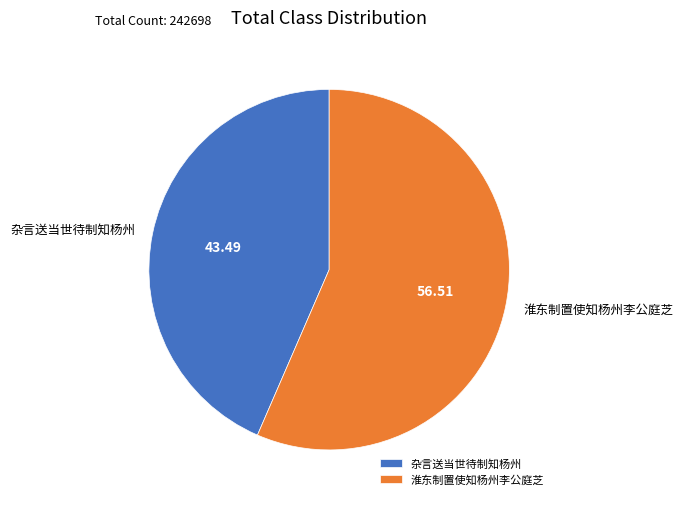

Is the sum of 淮东制置使知杨州李公庭芝 and 杂言送当世待制知杨州 greater than half?

Yes